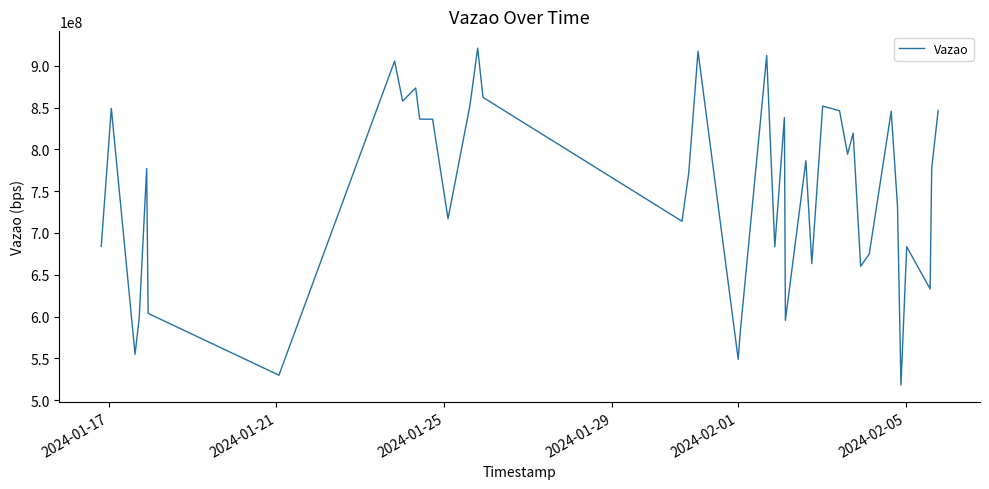

What is the difference between the maximum and minimum values?

403180897